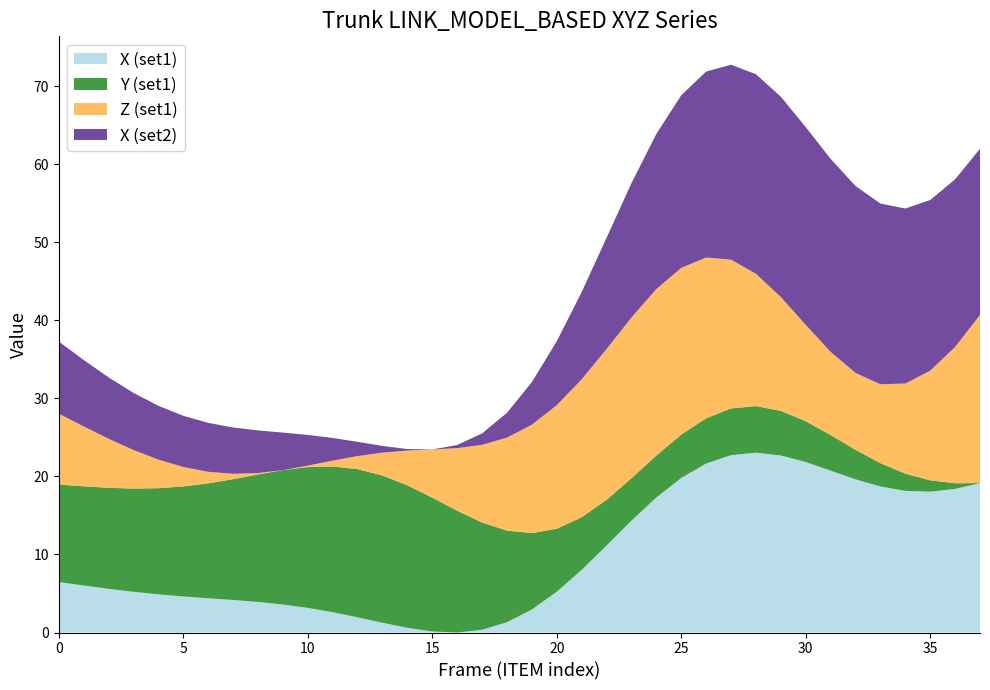

Is it true that X (set1) equals 2.3 at 20?

False